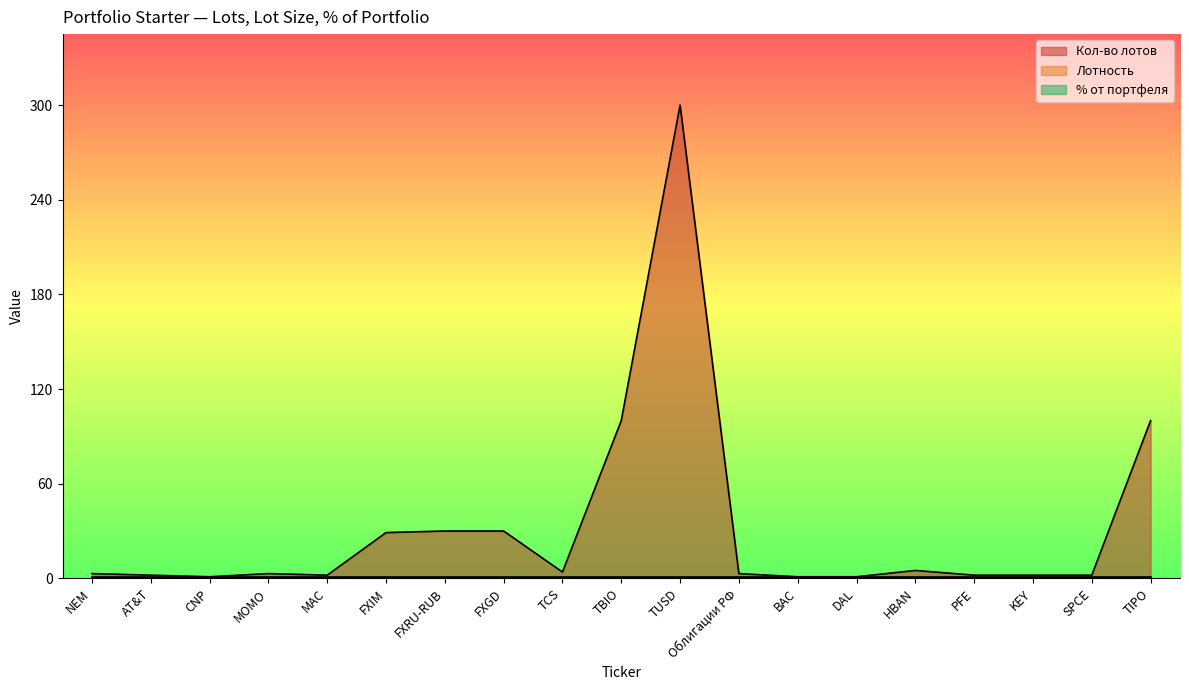

Count the number of categories in the chart.

19